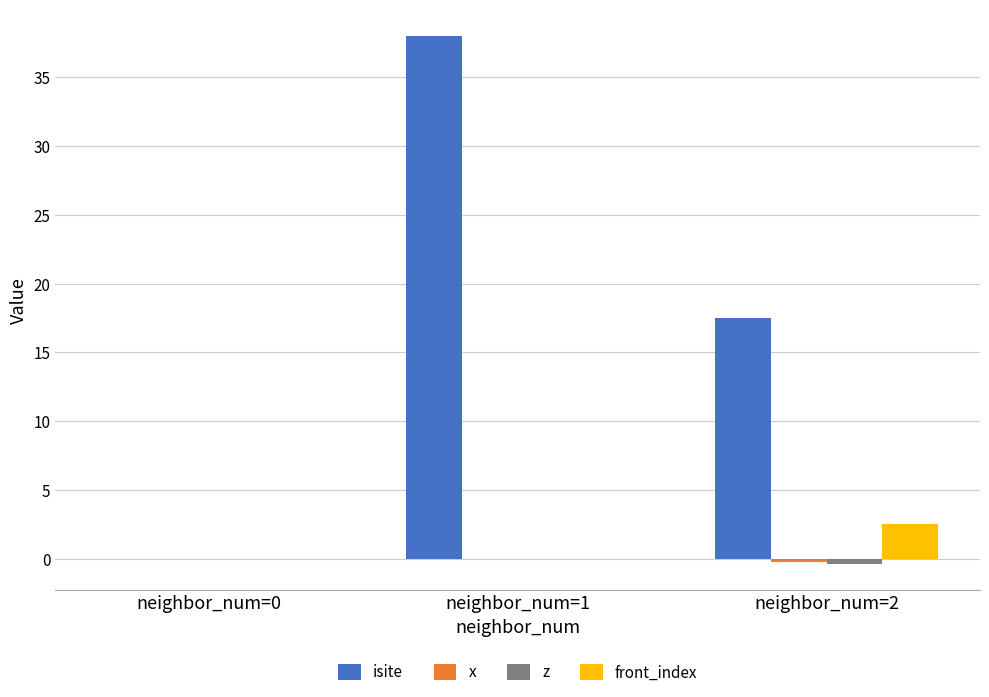

Does the chart contain stacked bars?

No